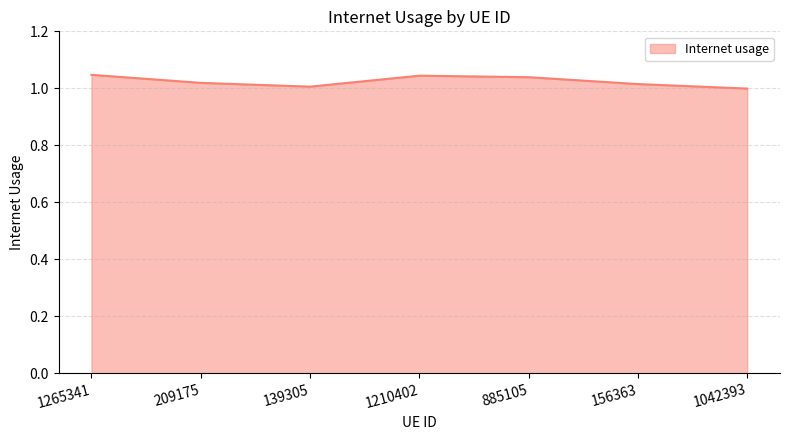

What position from the right is 1265341?

7